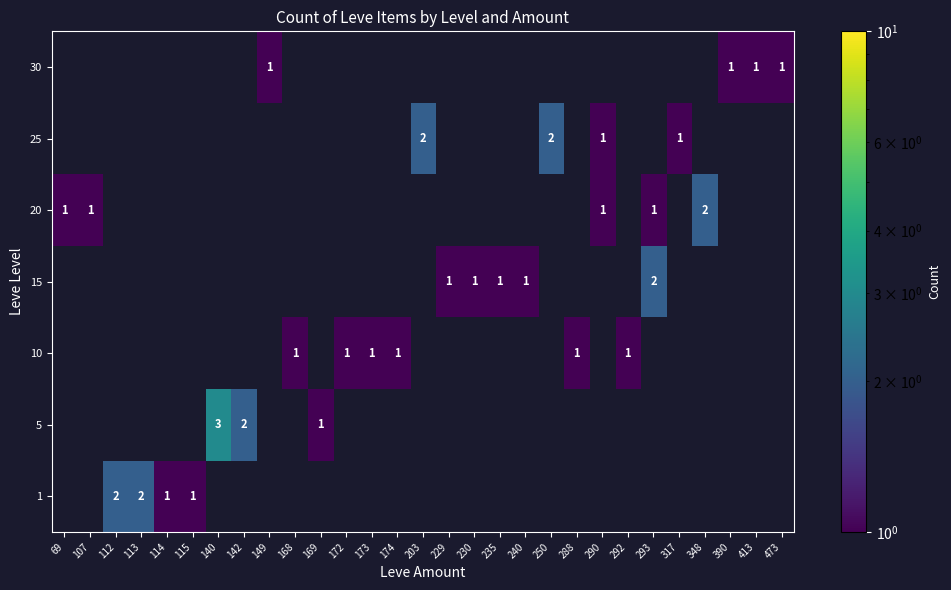

What is the minimum value shown in the chart?

1.0